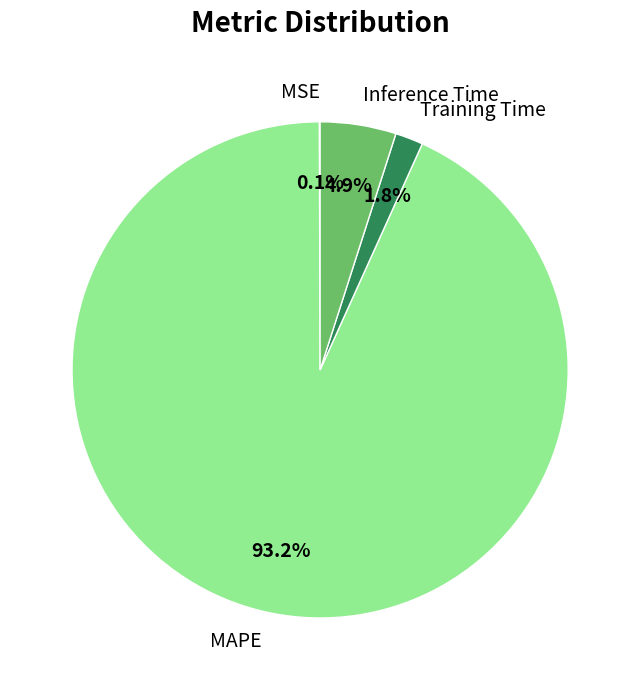

Is the sum of Training Time and MAPE greater than half?

Yes